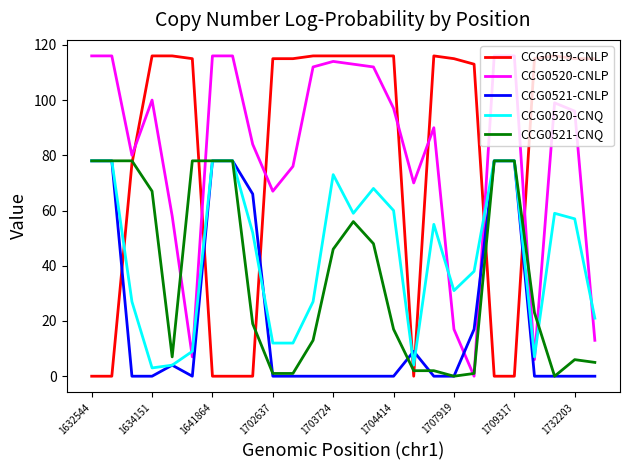

What is the maximum value shown in the chart?

116